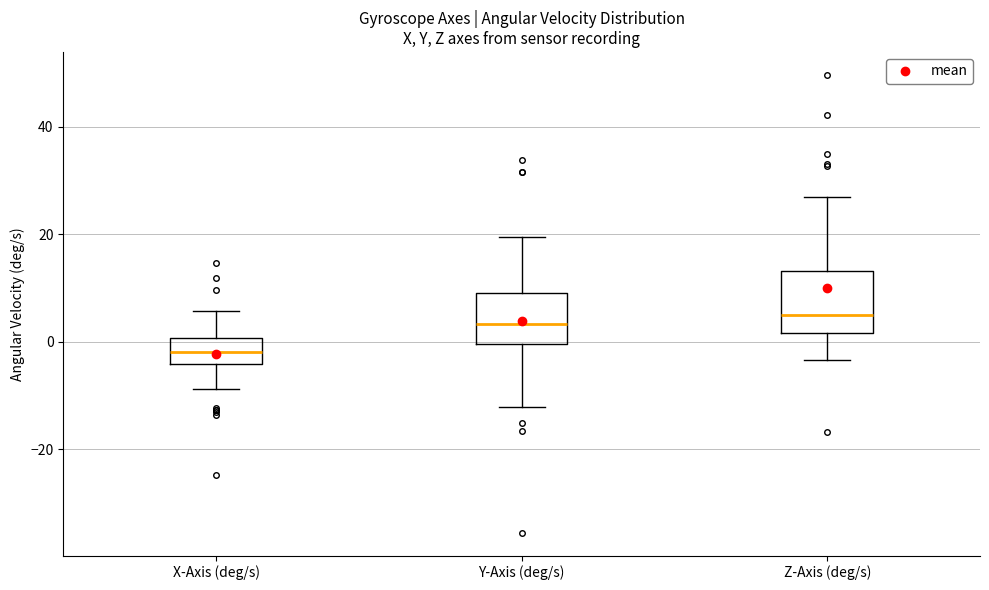

Reading left to right, transcribe this box plot: for each box, give where its median line is, the range the box spans, and where its two whiskers end, as read against the y-axis. The values are not printed on the chart, so give them approximately, as read against the axis.

X-Axis (deg/s): median -2, box -4 to 0, whiskers -8 to 6
Y-Axis (deg/s): median 4, box 0 to 10, whiskers -12 to 20
Z-Axis (deg/s): median 4, box 2 to 14, whiskers -4 to 26